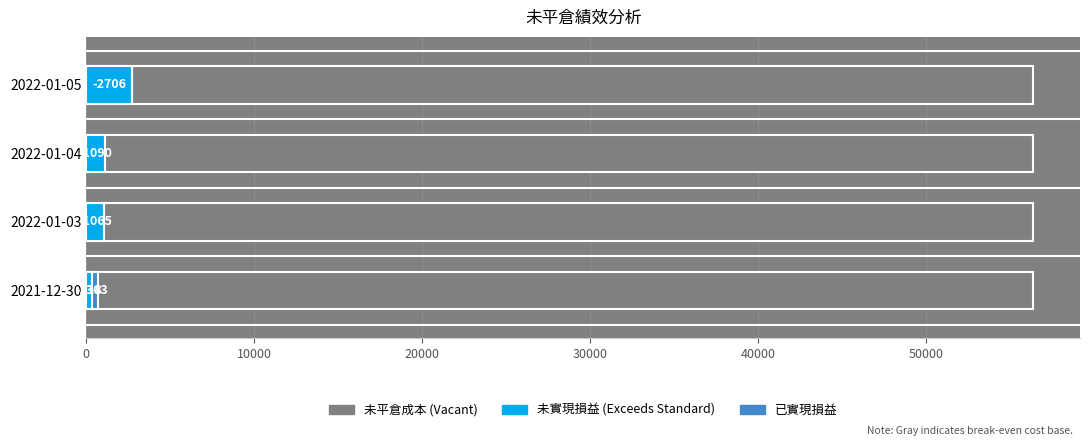

Between 30000 and 20000, which is larger?

30000